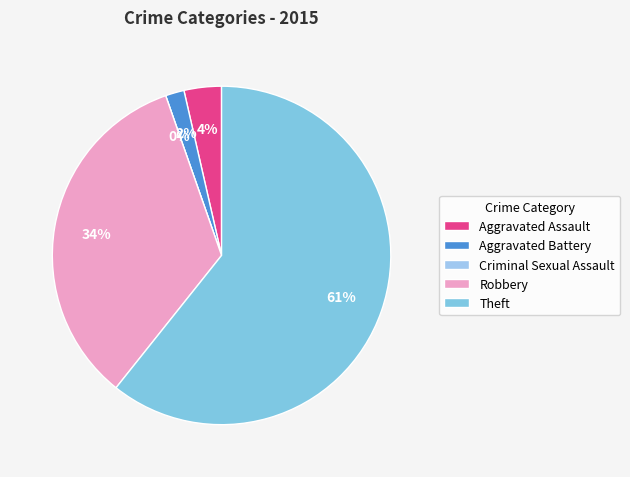

What percentage do Criminal Sexual Assault and Aggravated Assault together represent?

3.6%